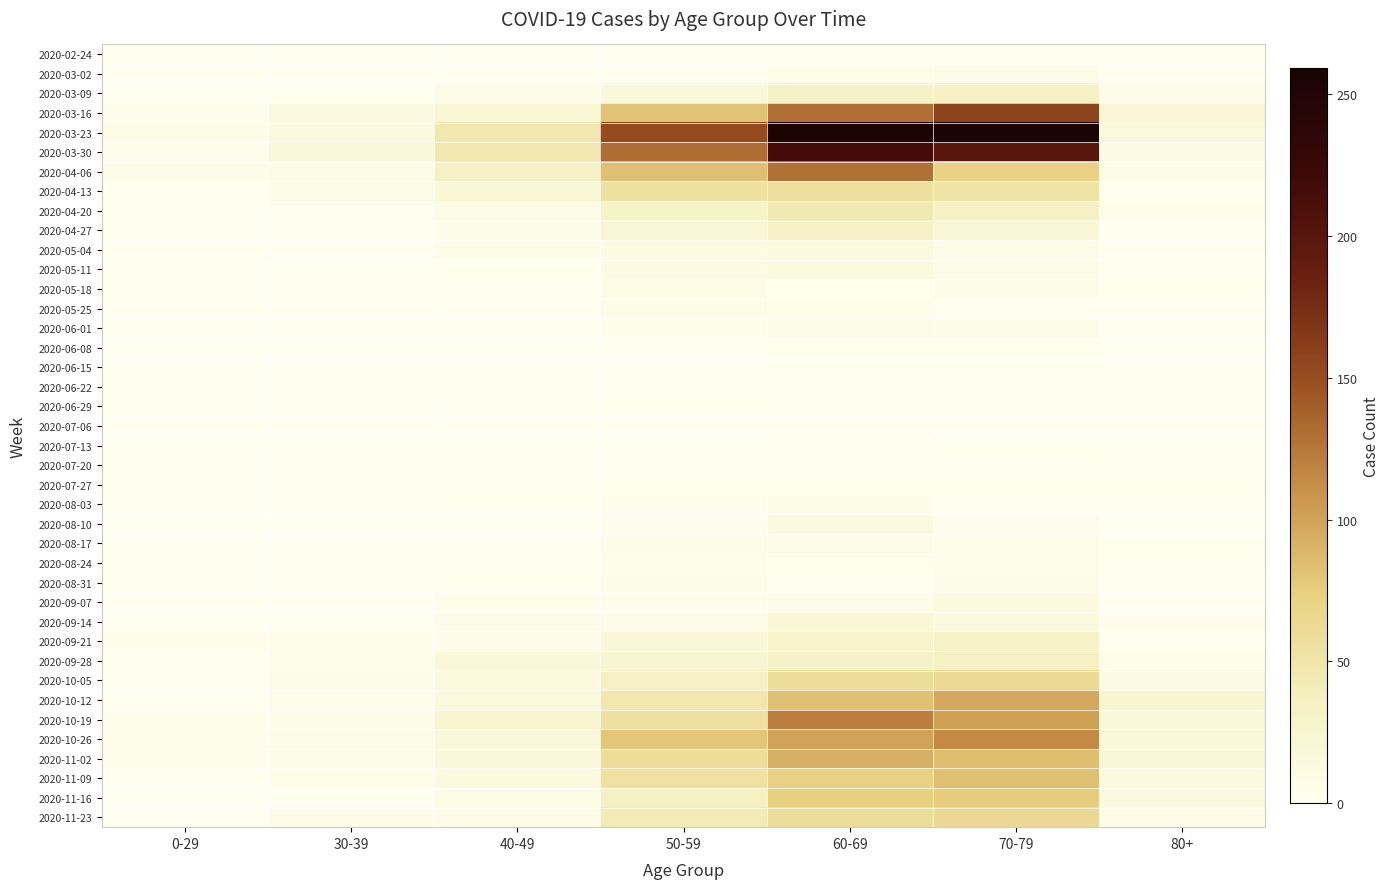

What is the total value across all series at 80+?

224